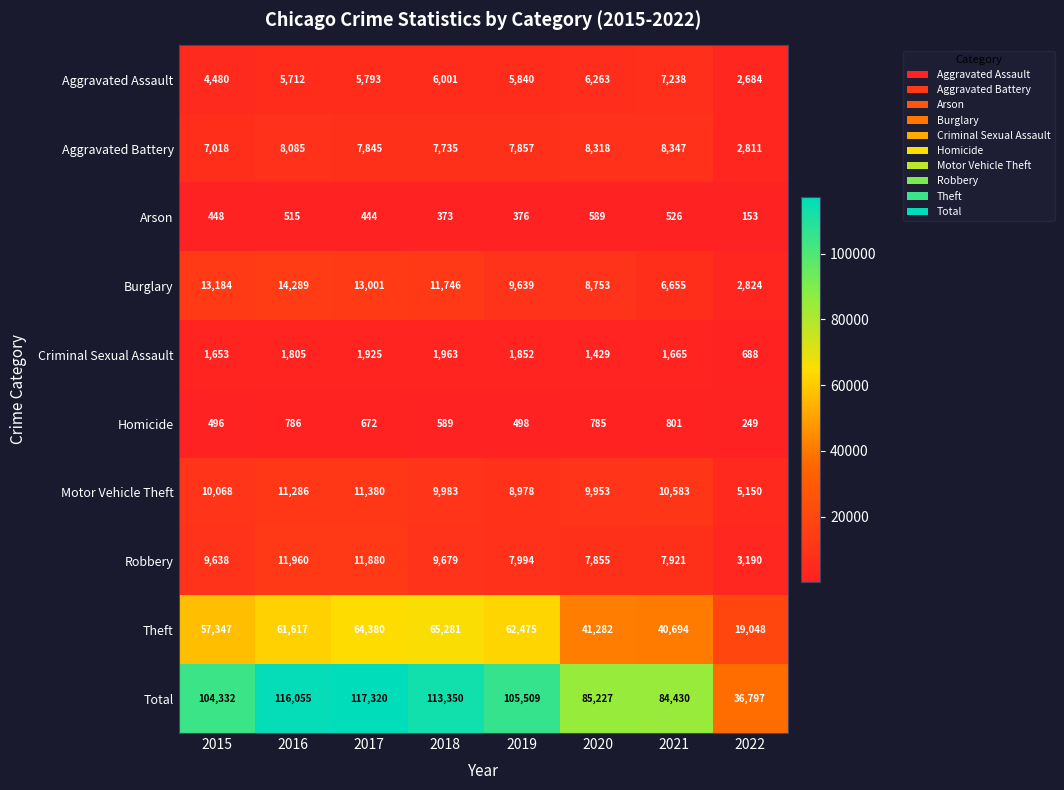

What is the maximum value shown in the chart?

117320